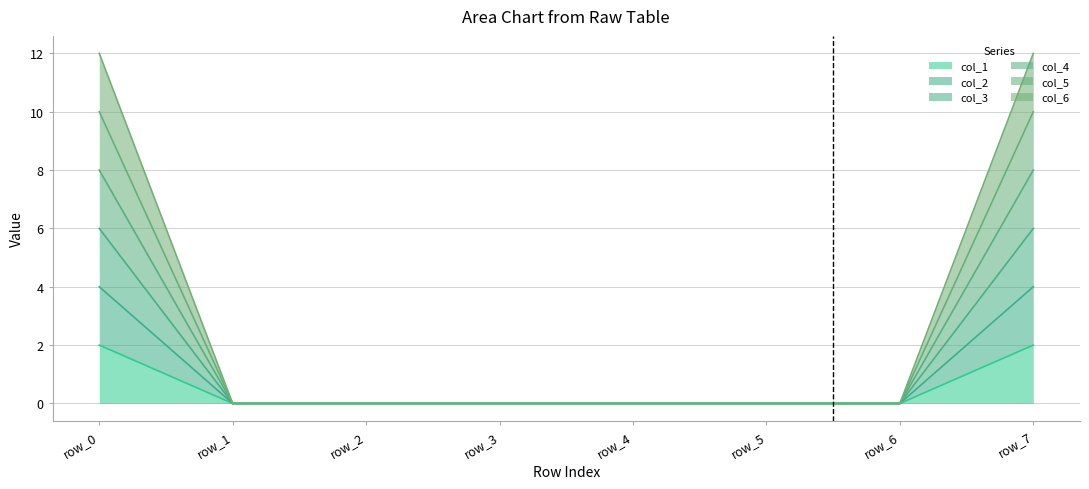

Rank the series by their average value, from highest to lowest.

col_6, col_5, col_4, col_3, col_2, col_1